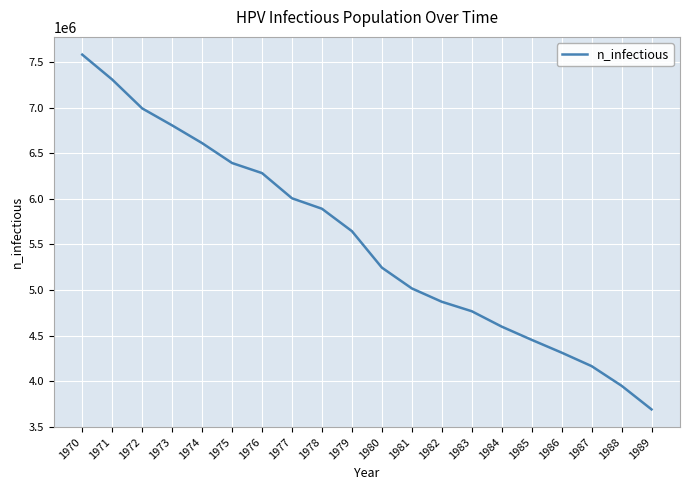

At which category does the chart reach its peak across all series?

1970